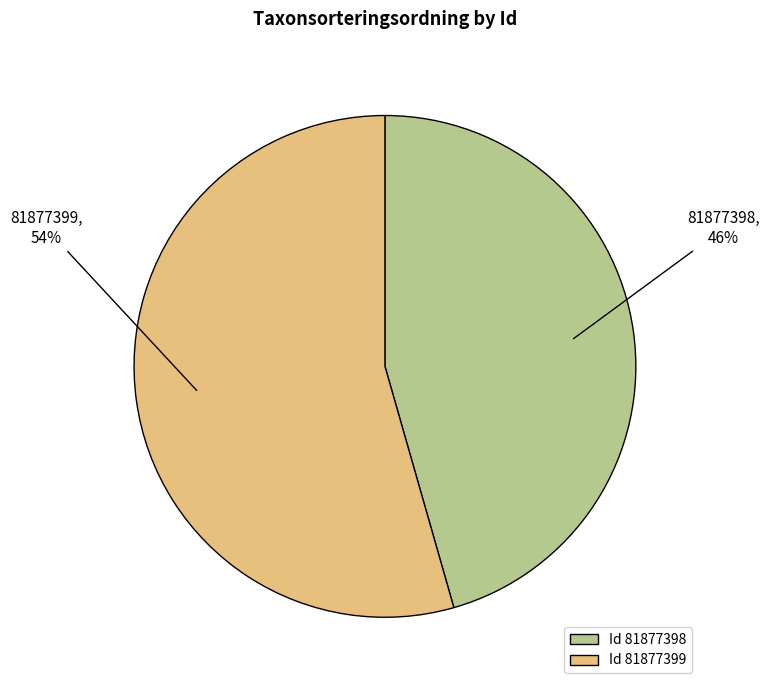

Is the sum of Id 81877399 and Id 81877398 greater than half?

Yes